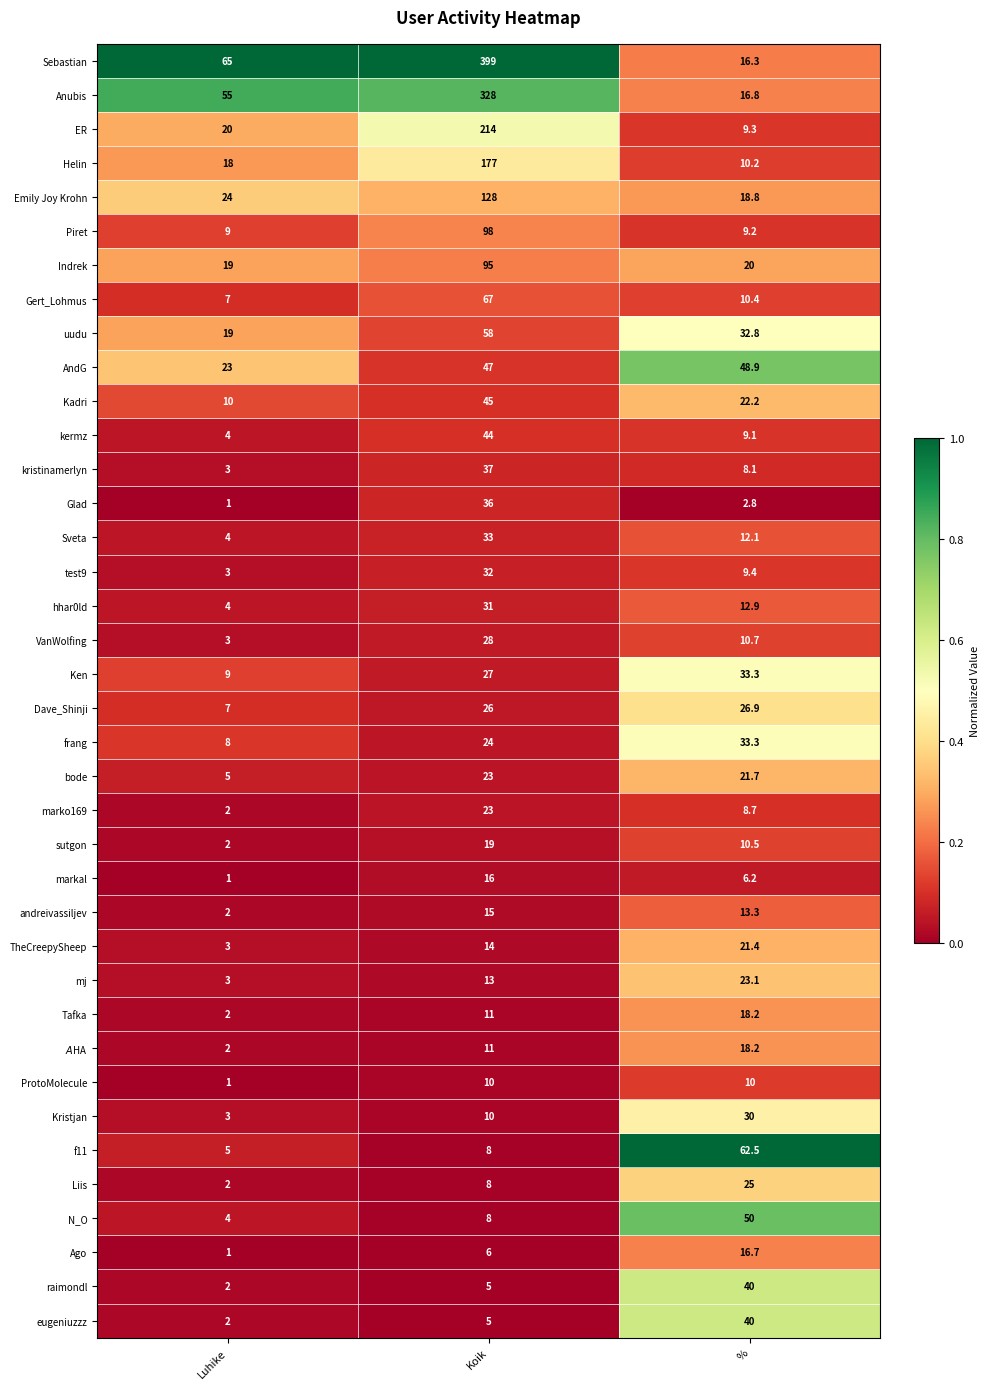

Count the number of data series in this chart.

38